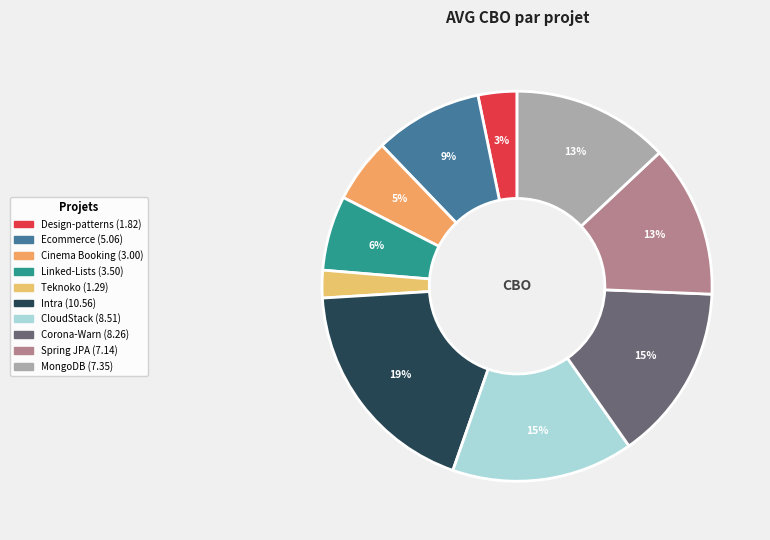

Is there a majority slice in this chart?

No